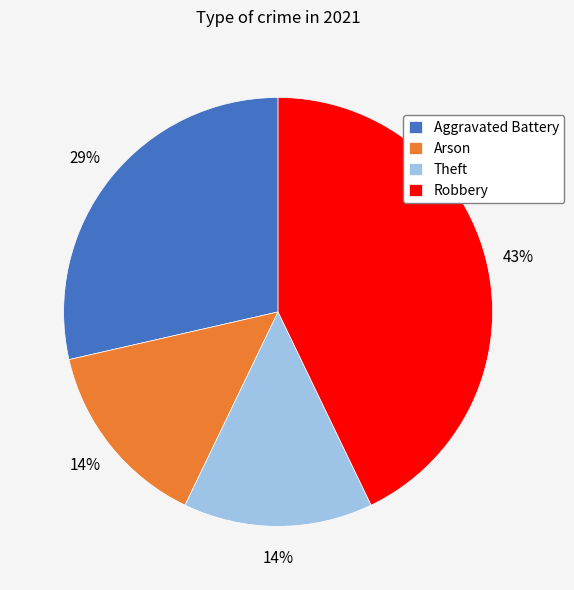

Do Robbery and Arson together represent more than half of the pie?

Yes